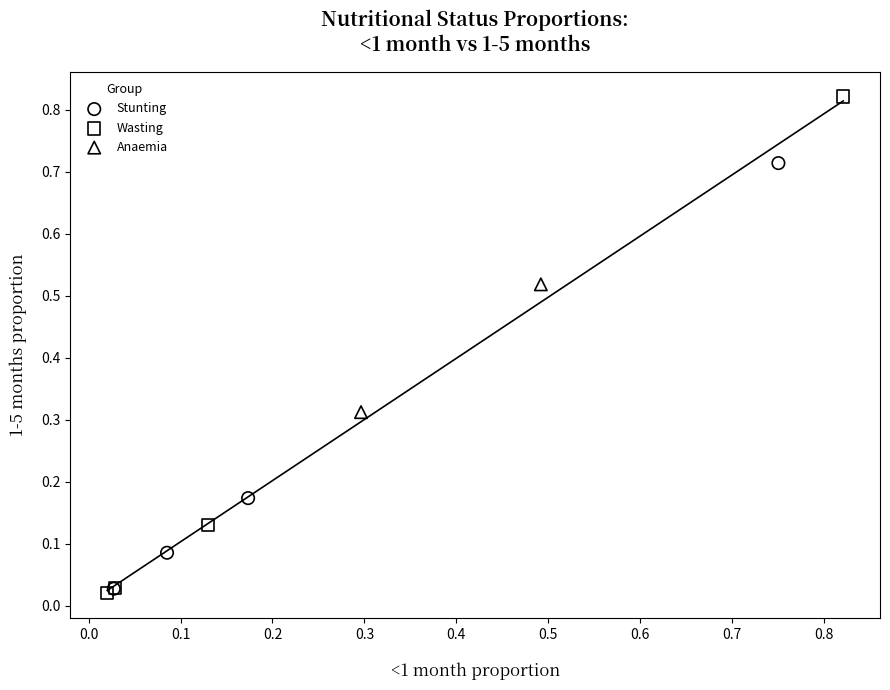

What are all the series names shown in the legend?

Stunting, Wasting, Anaemia